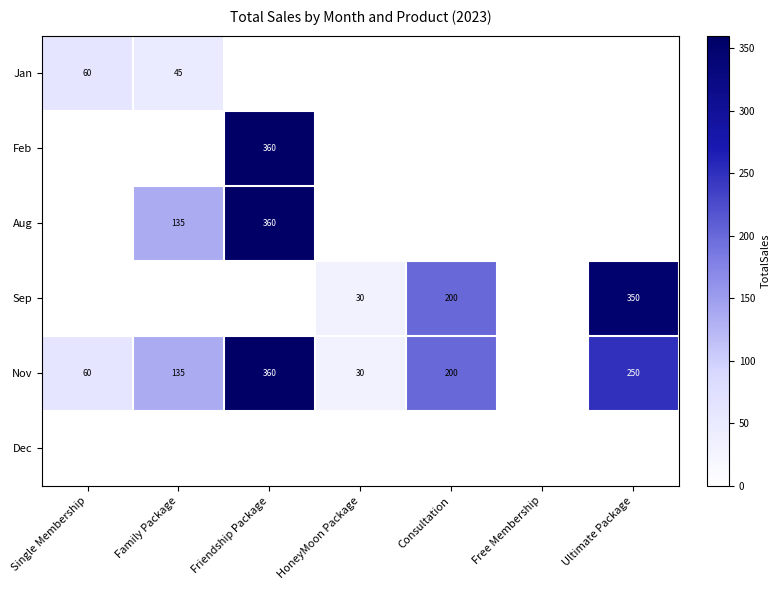

At how many categories does at least one series exceed 299?

2